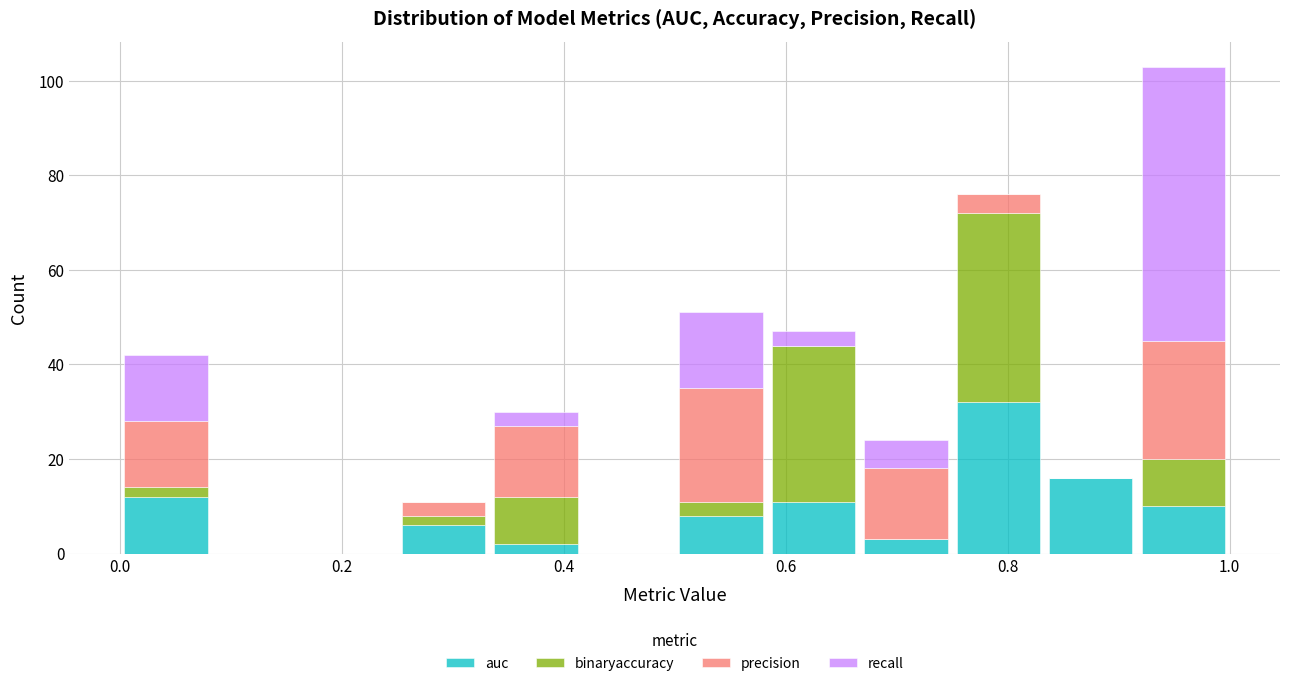

Reading left to right, transcribe this chart: for each stacked bar, give the range it covers on the x-axis and its total height. Neither the bar edges nor the heights are printed on the chart, so give them approximately, as read against the axes.

0.00 to 0.08: 42
0.08 to 0.16: 0
0.16 to 0.26: 0
0.26 to 0.34: 12
0.34 to 0.42: 30
0.42 to 0.50: 0
0.50 to 0.58: 52
0.58 to 0.66: 48
0.66 to 0.76: 24
0.76 to 0.84: 76
0.84 to 0.92: 16
0.92 to 1.00: 104